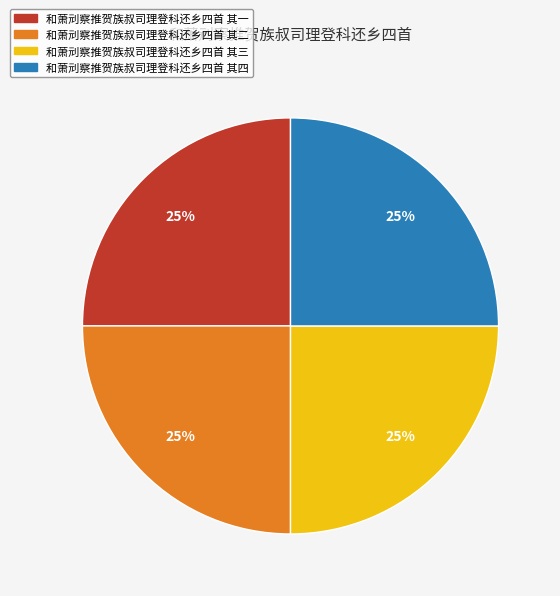

To the nearest percent, what portion does 和萧刓察推贺族叔司理登科还乡四首 其三 represent?

25%